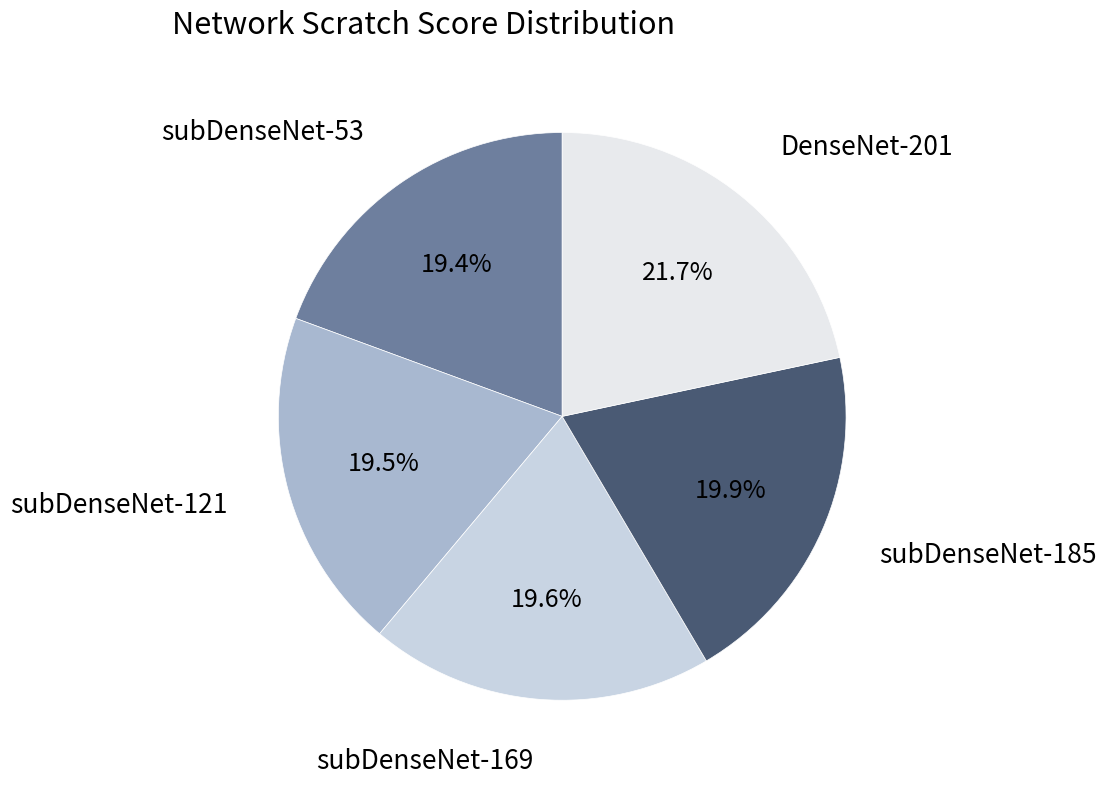

Which slice is the largest?

DenseNet-201